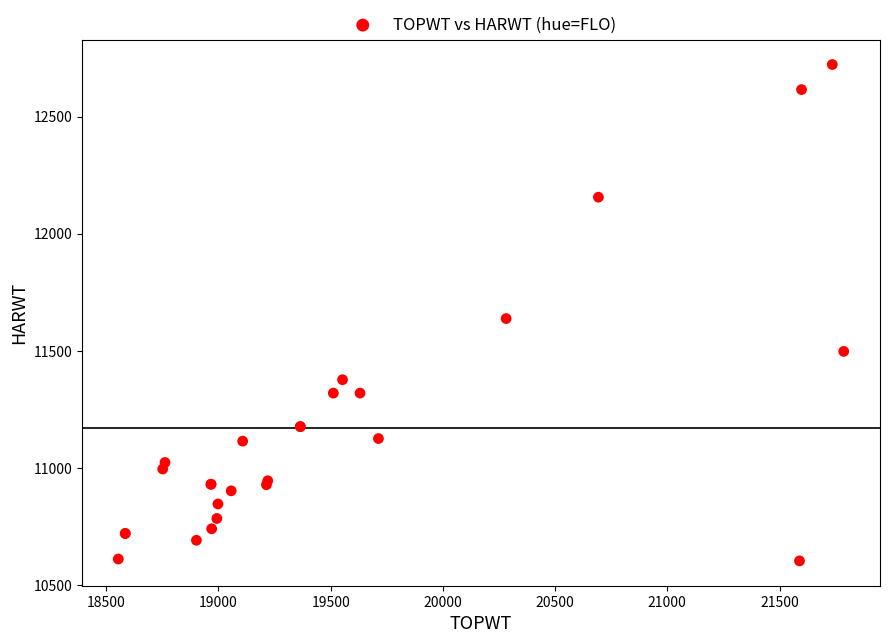

What Y value in the scatter plot is closest to 11663?

11638